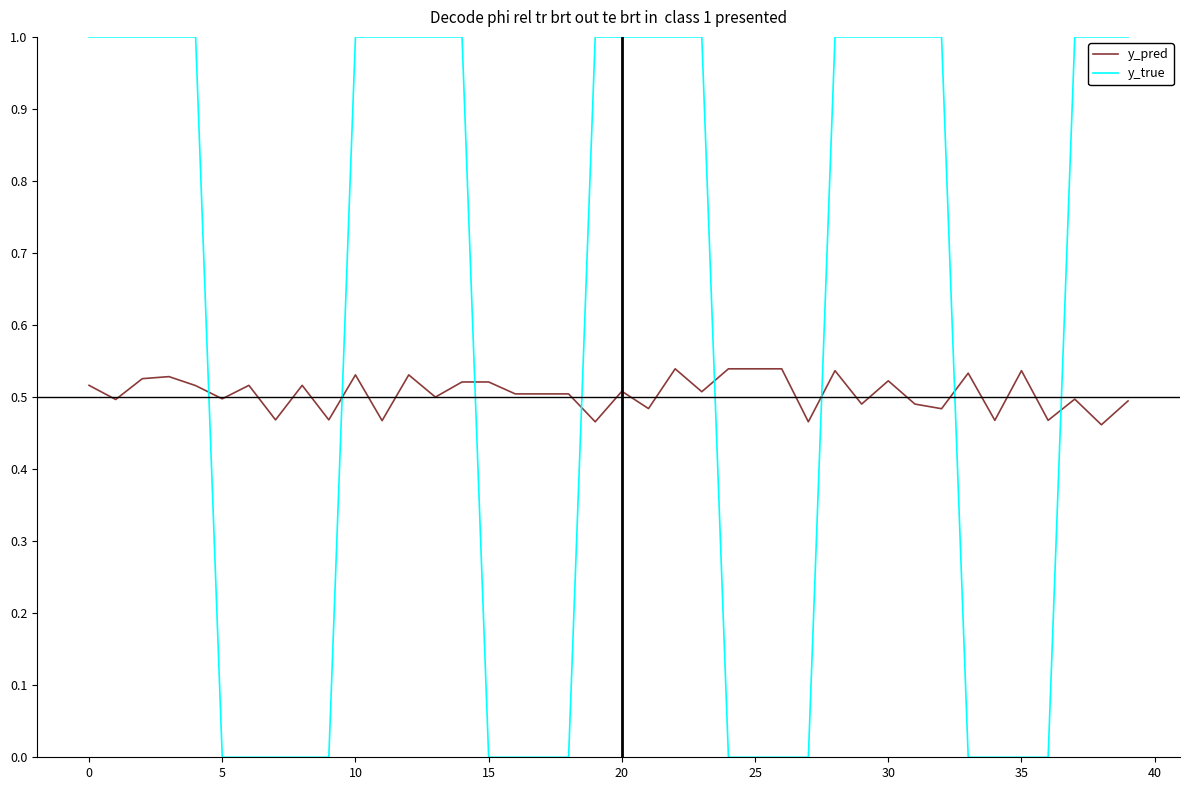

How many times do y_true and y_pred cross each other?

8